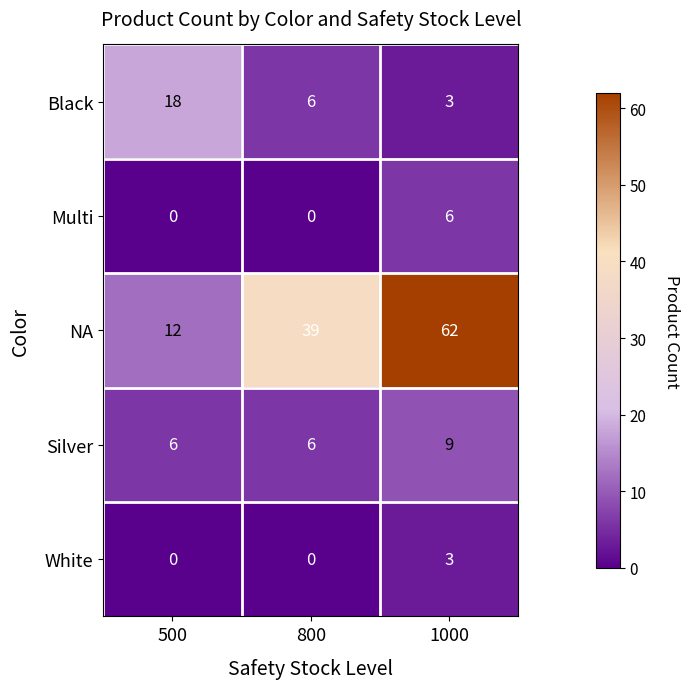

How many series are shown in this chart?

5